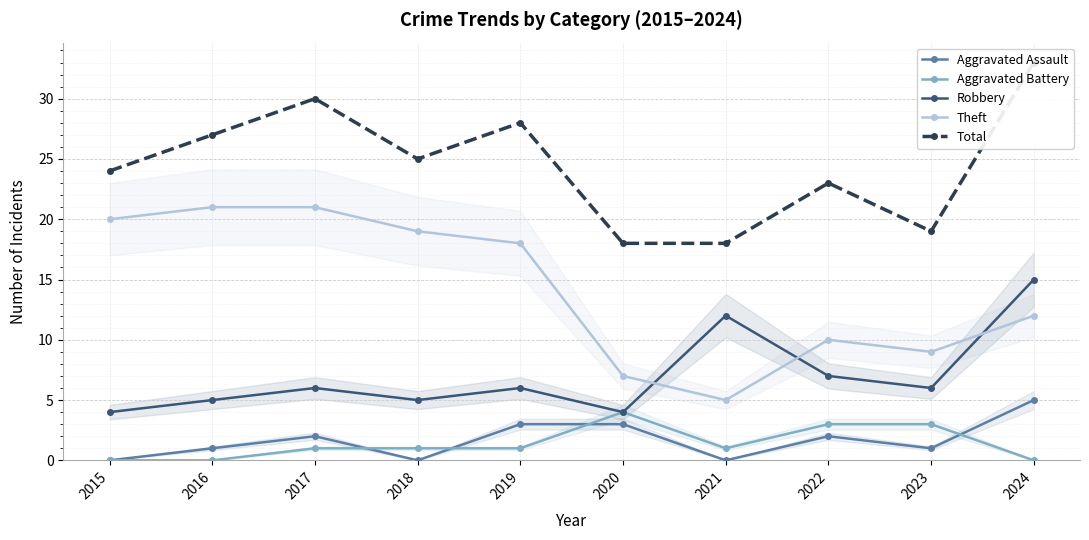

What is the difference between the Theft values at 2022 and 2023?

1